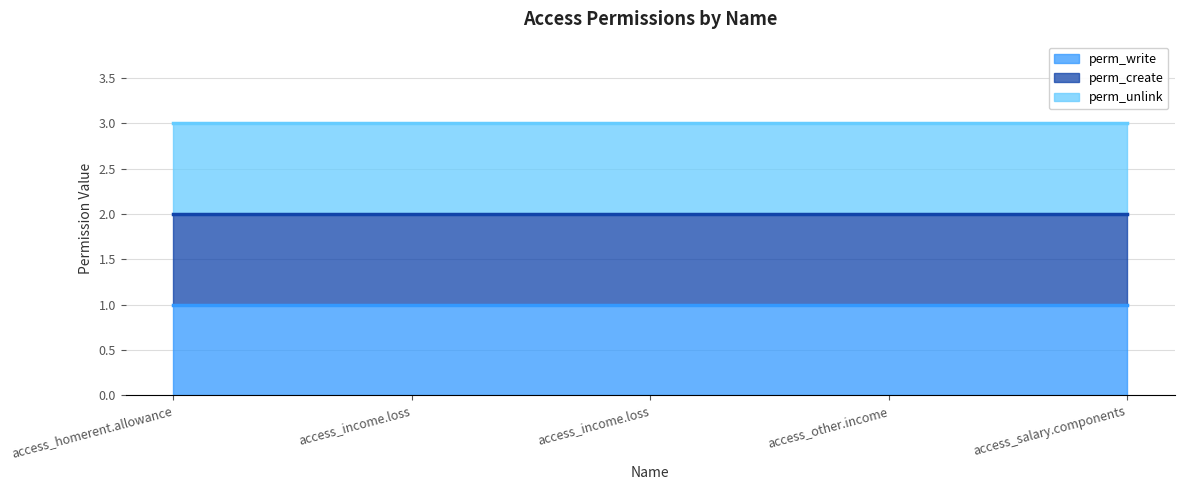

List the series in order of their overall mean, lowest first.

perm_write (line), perm_create (line), perm_unlink (line)